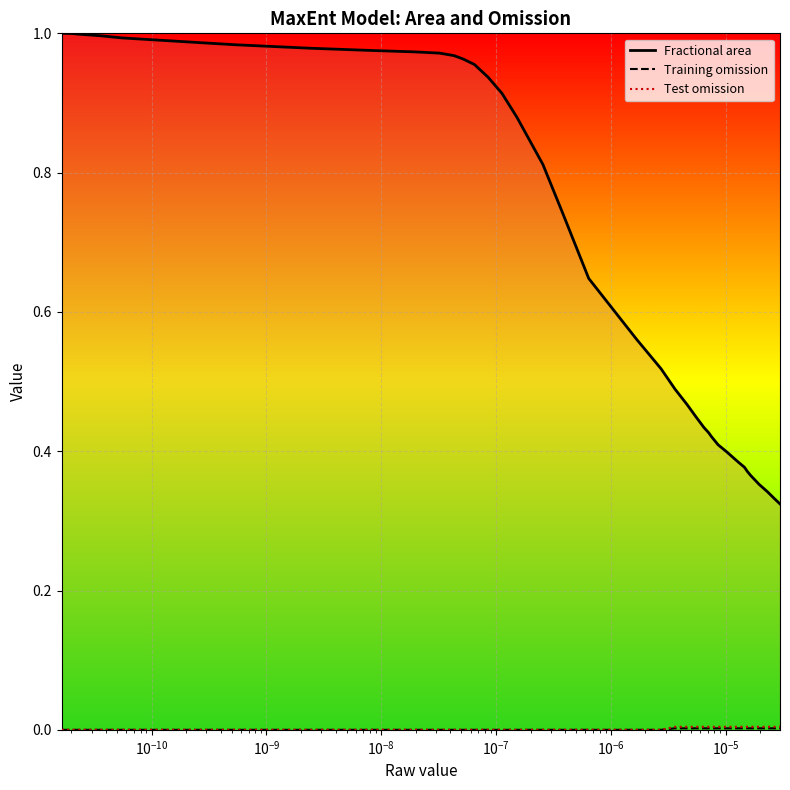

Which series has the widest spread of values?

Fractional area